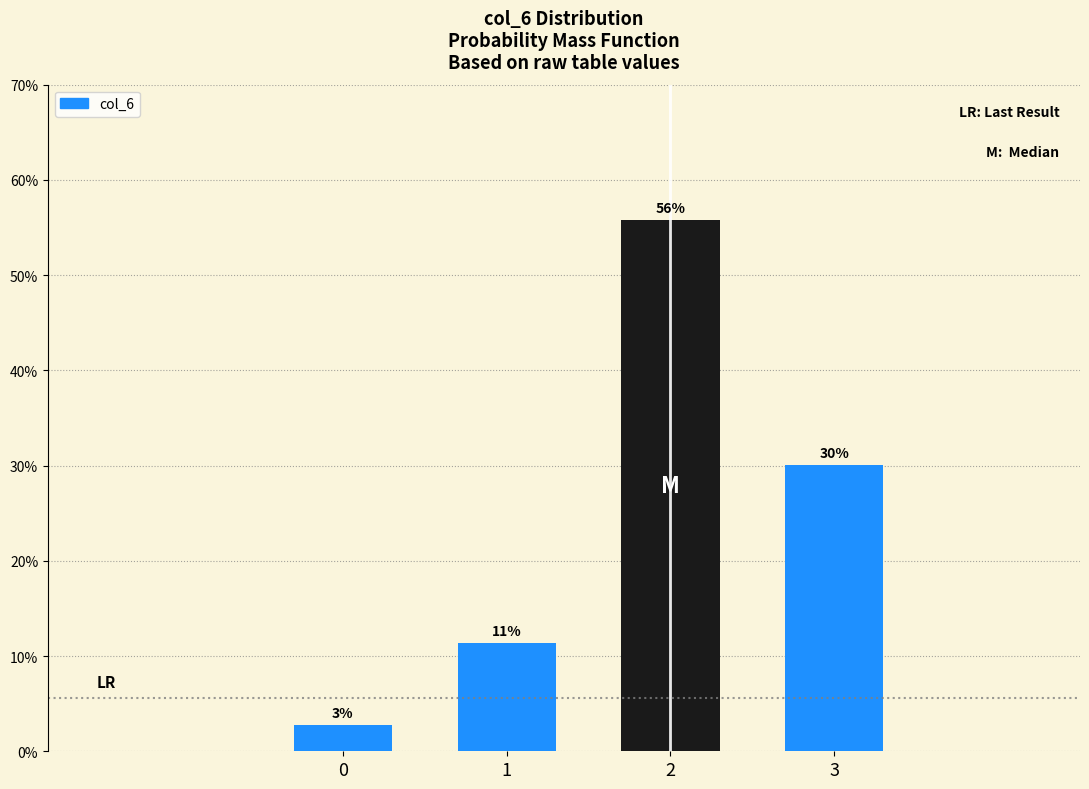

Does the chart contain any negative values?

No